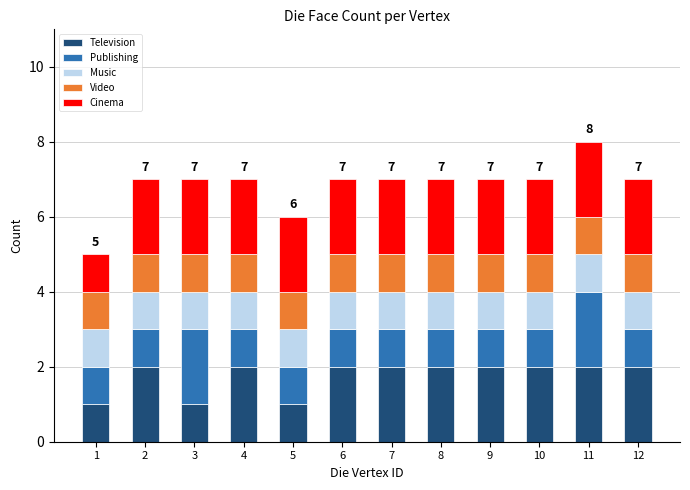

The value of Television at 6 is 2. True or false?

True